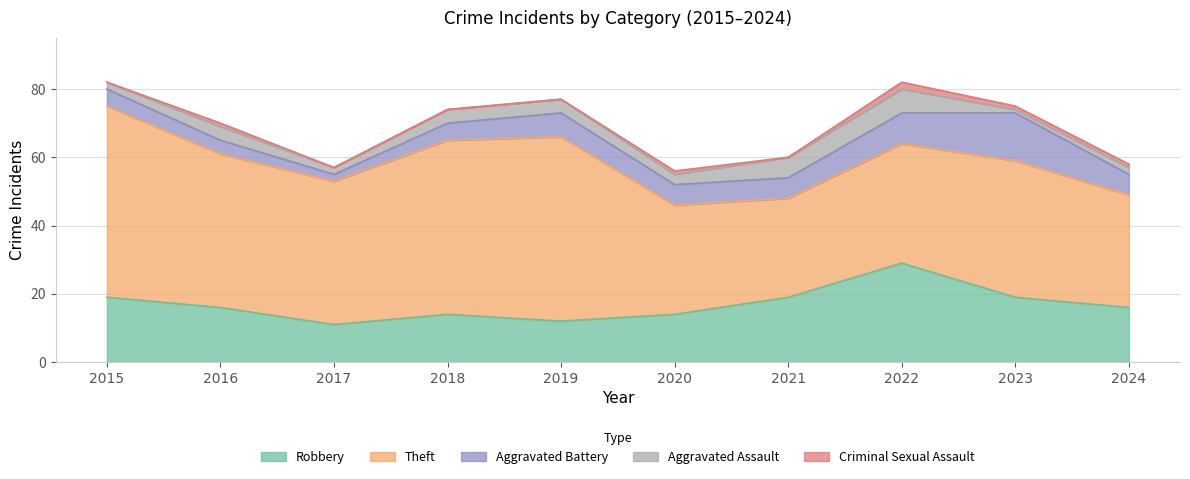

At which category is the sum across all series the highest?

2015